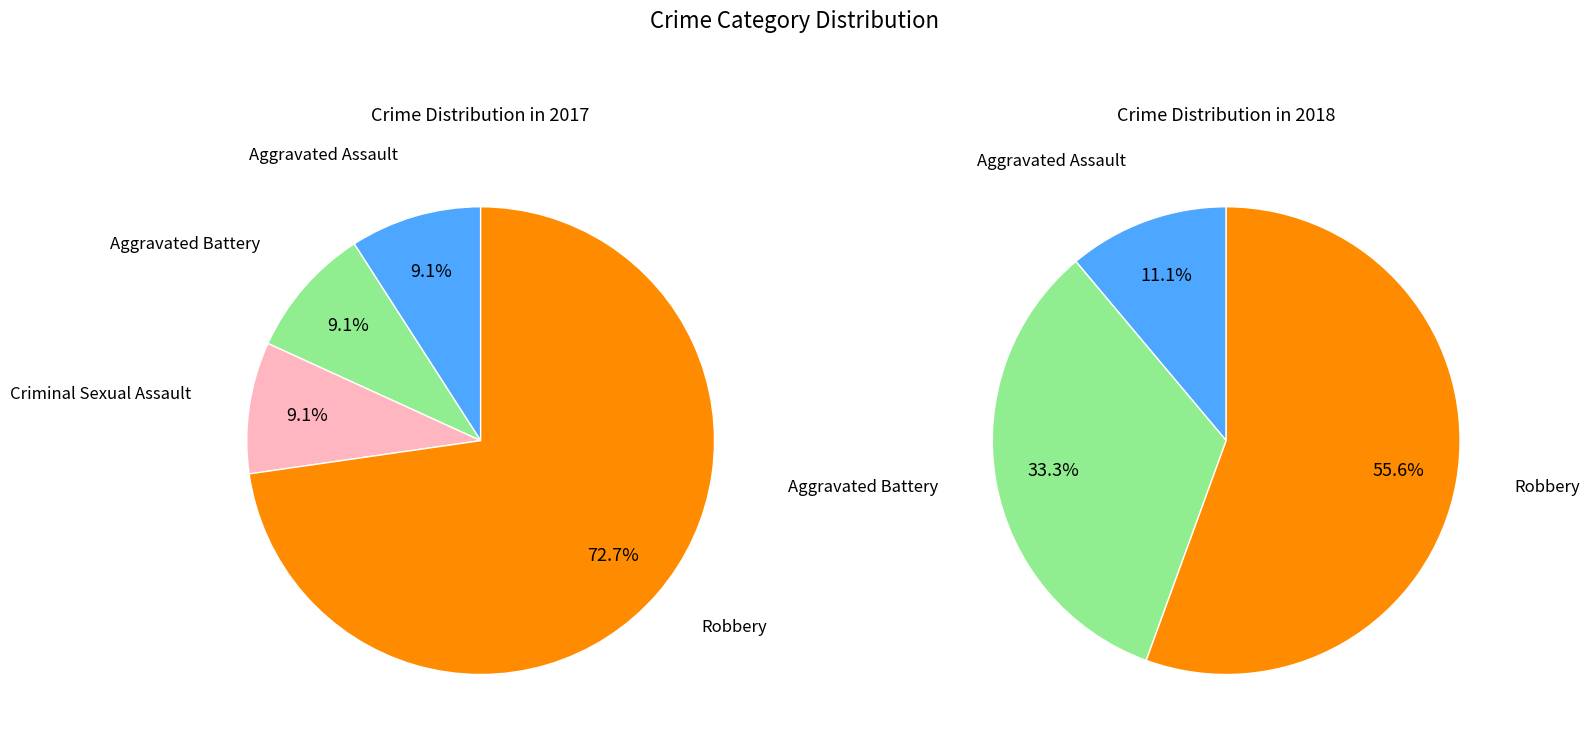

To the nearest percent, what portion does values_2017 represent?

11%